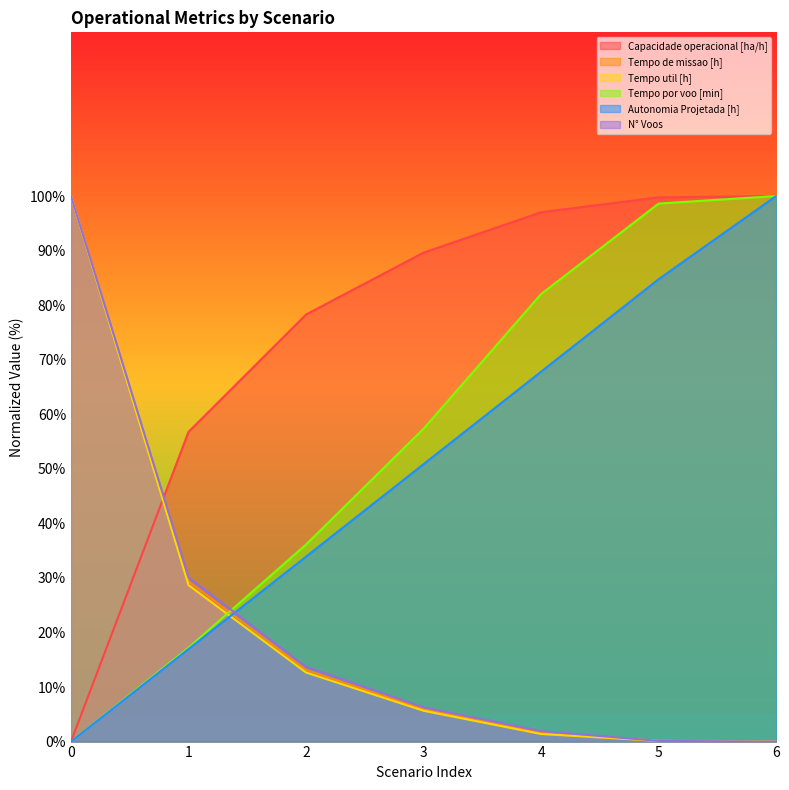

What is the value of the N° Voos point at the 5th from the left?

1.9